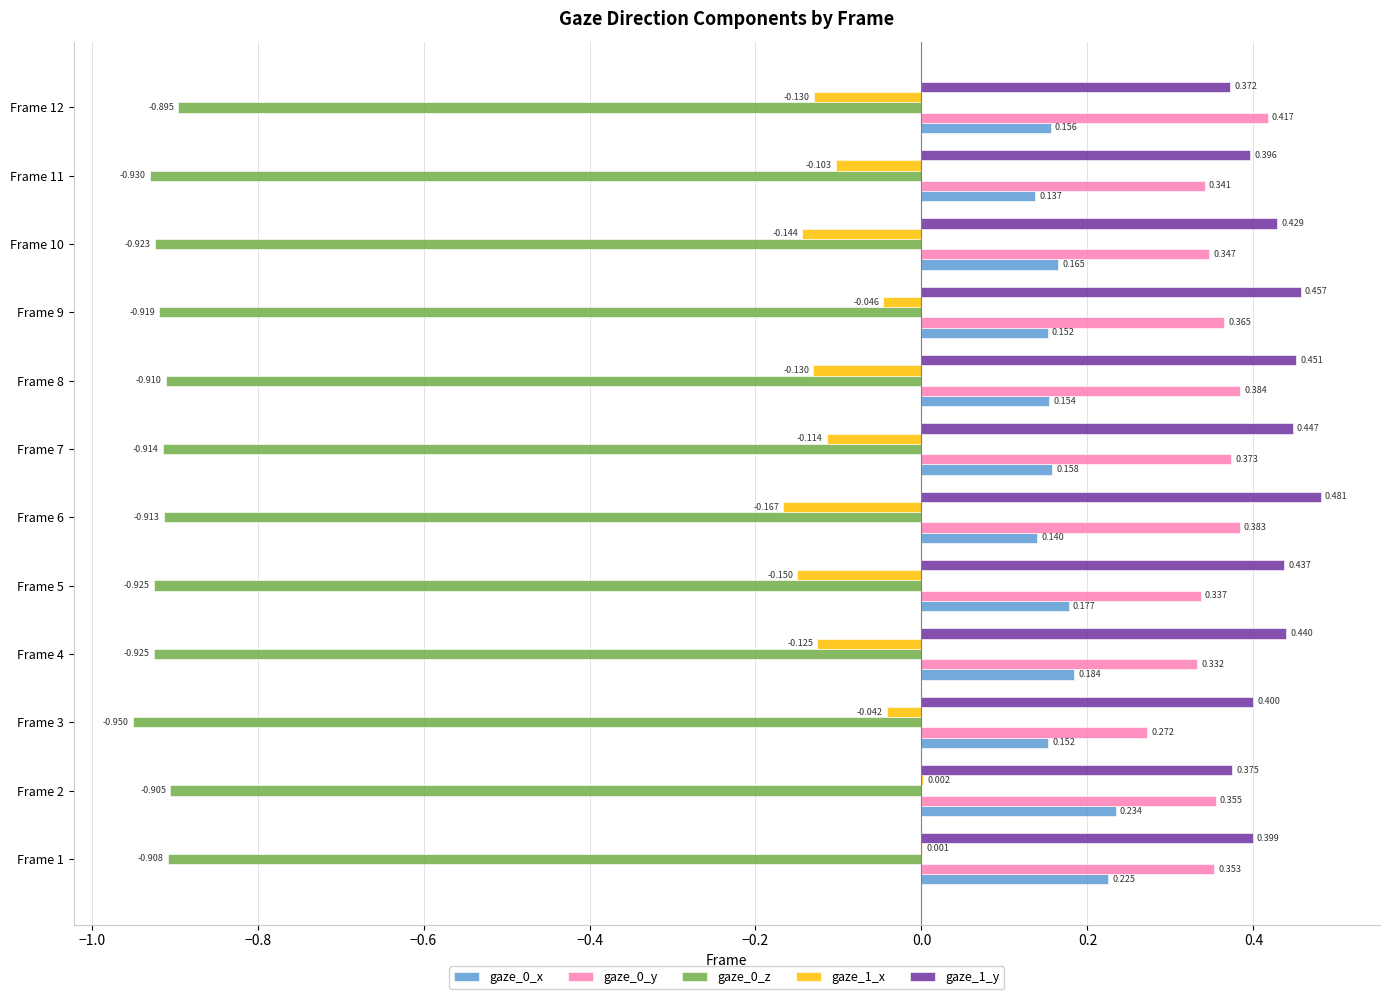

Is the value of gaze_0_y at Frame 12 greater than the value of gaze_1_y at Frame 6?

No